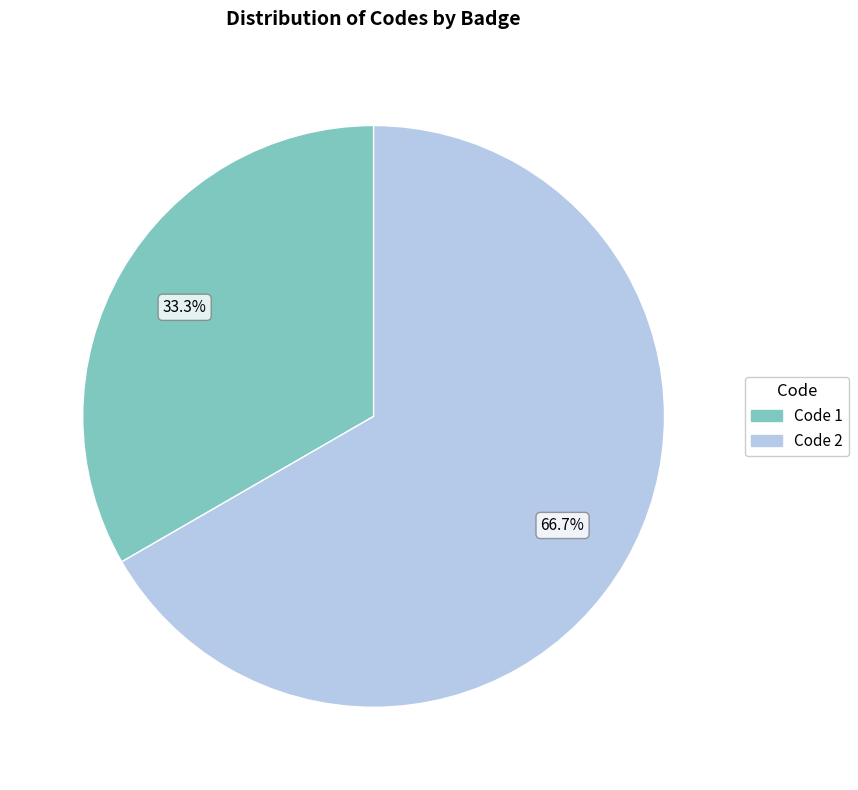

Is there any slice that represents more than half of the pie?

Yes